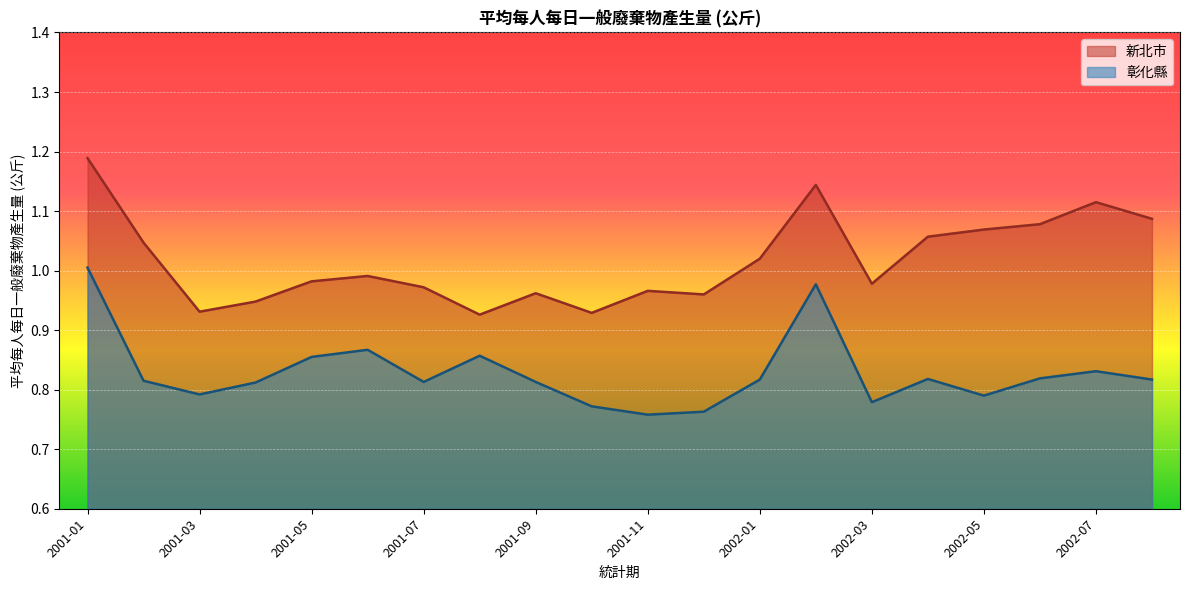

What is the average value of the 彰化縣 series?

0.8